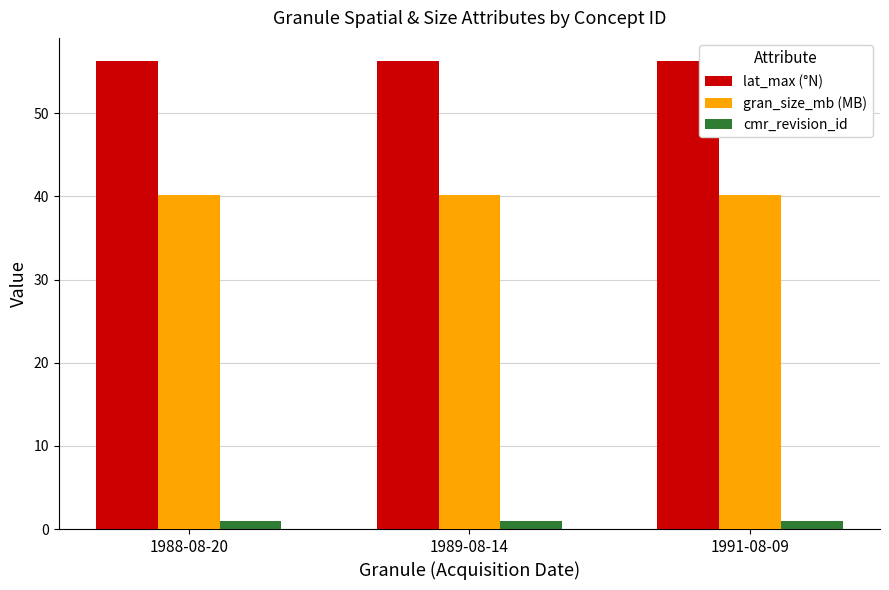

What is the label of the 3rd bar from the left?

1991-08-09